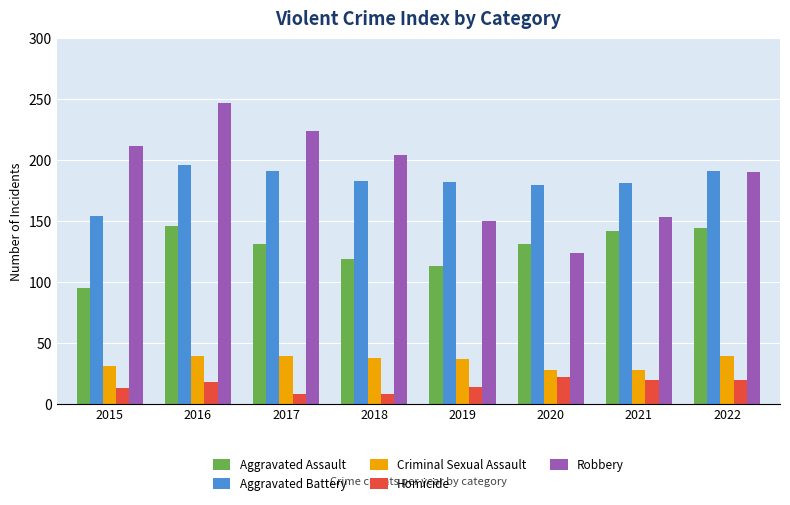

What is the spread (max minus min) of values at 2015?

199